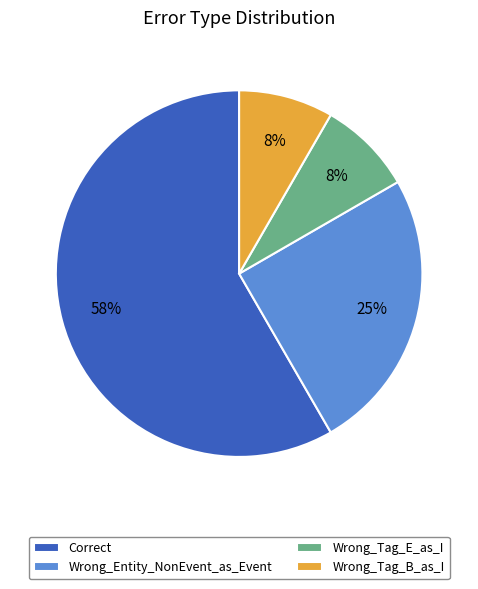

Count the number of slices in the pie.

4